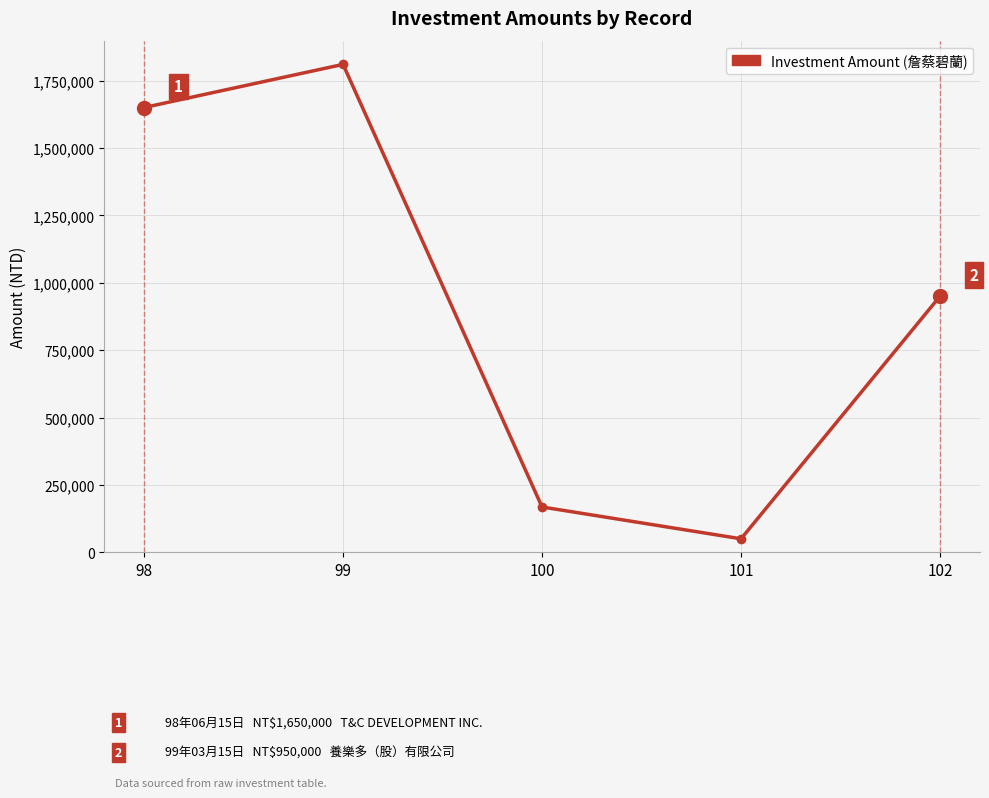

What is the smallest value displayed?

50000